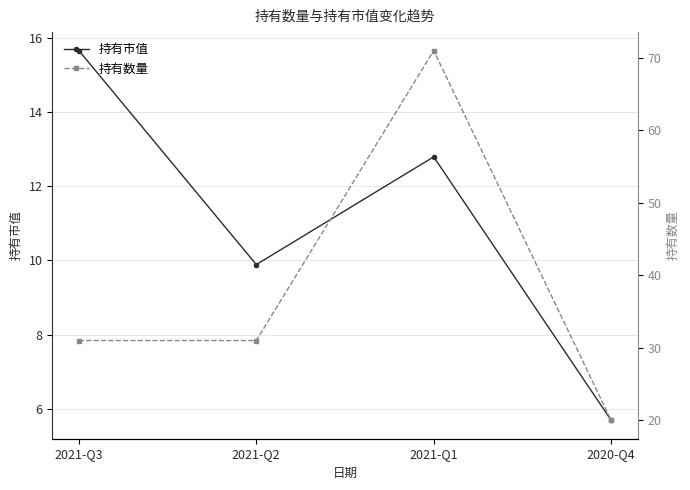

What is the smallest value displayed?

5.7